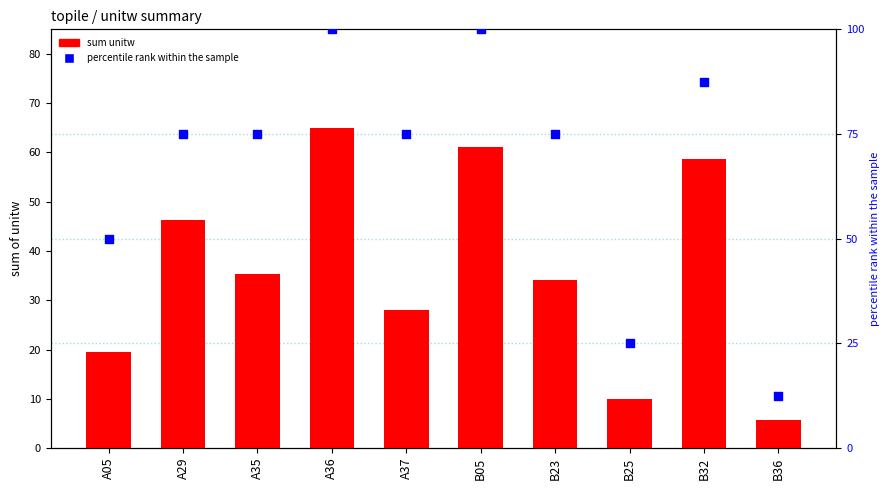

Which series has the largest Y range (max minus min)?

percentile rank within the sample